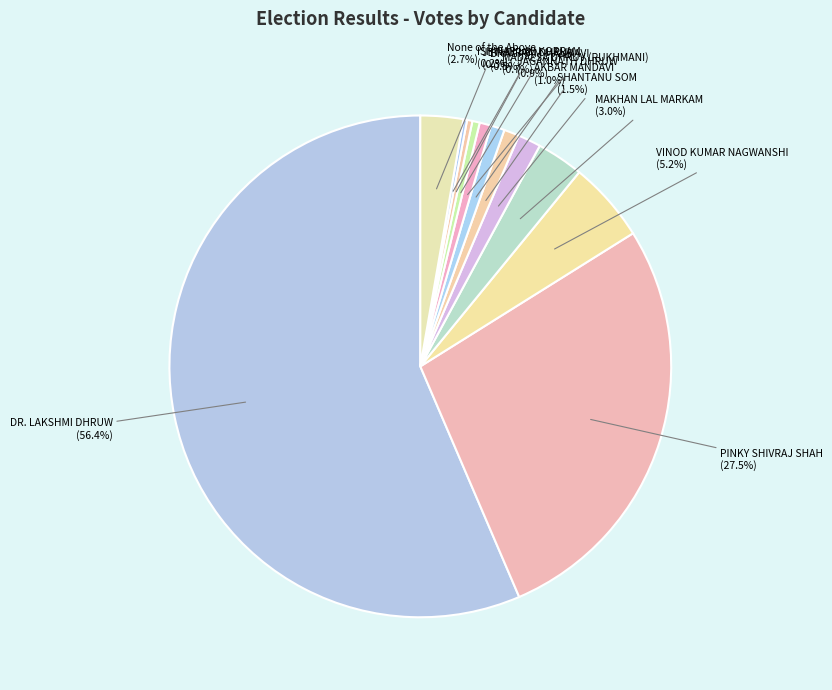

How many segments does this pie chart have?

12